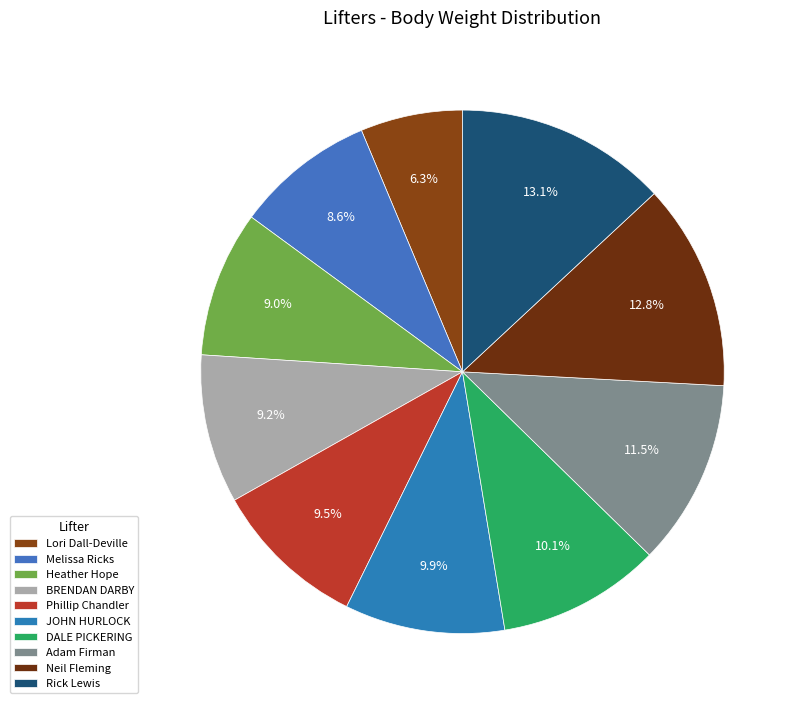

What is the change in value from BRENDAN DARBY to Neil Fleming?

+33.7